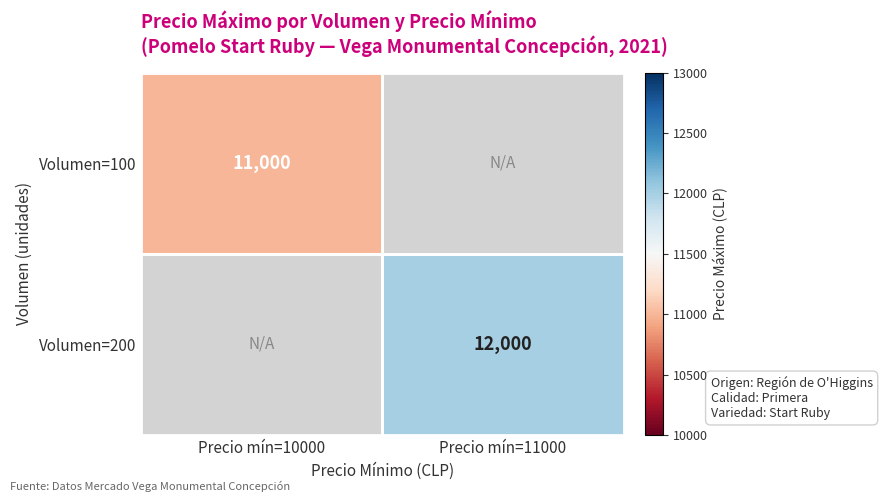

True or false: Volumen=200 has a value of 8088 at Precio mín=11000.

False